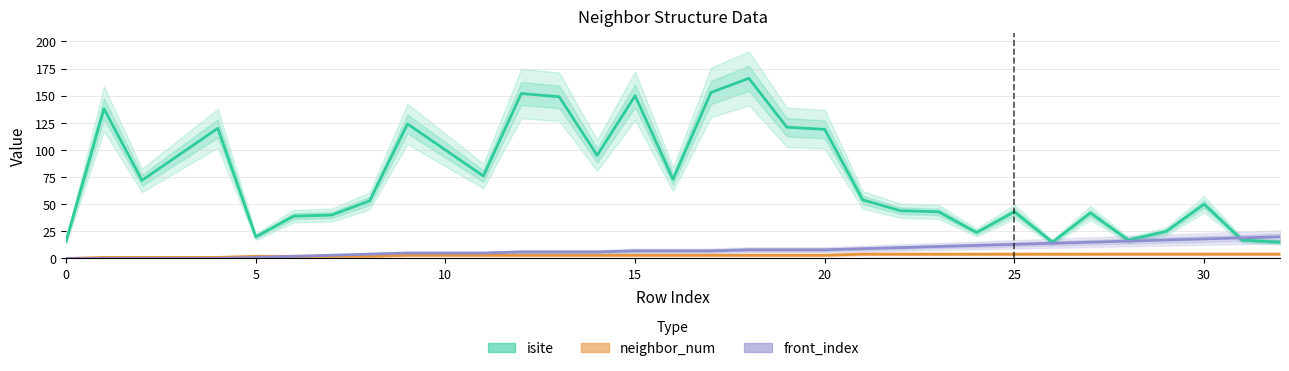

True or false: front_index and neighbor_num cross at least once.

False